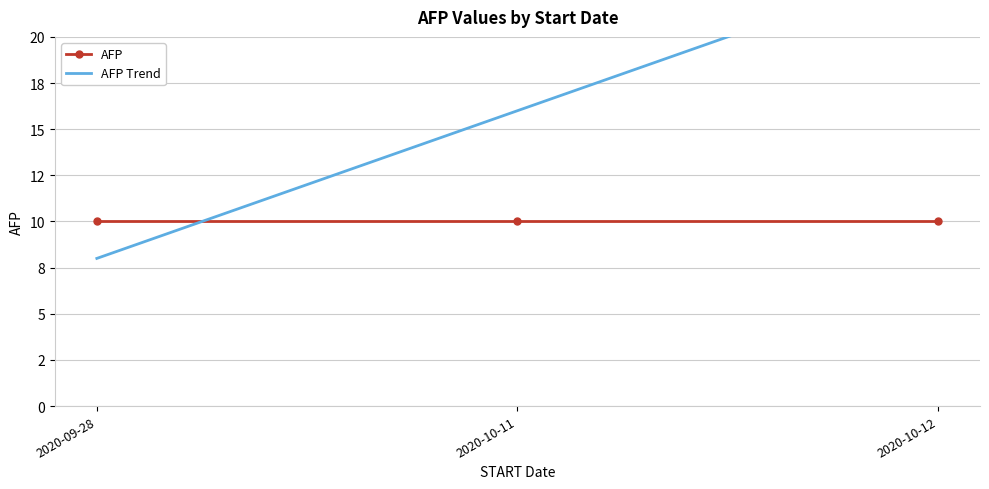

What is the value of the AFP point at the 2nd from the left?

10